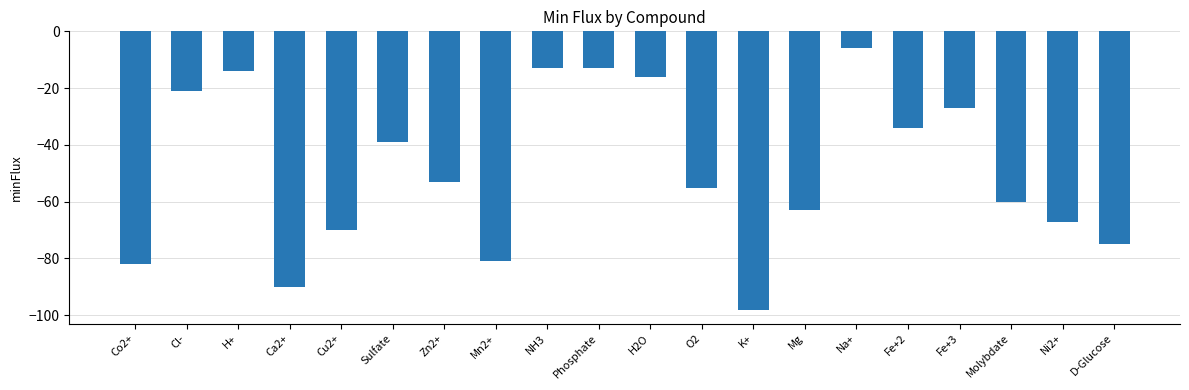

Are the bars grouped side by side (vs. stacked)?

No